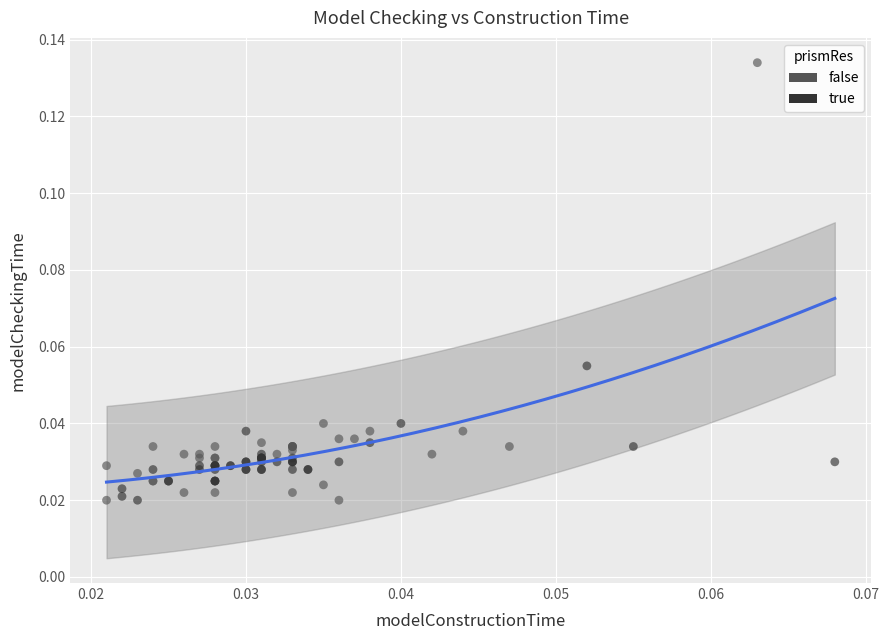

Which series contains the highest Y value?

false